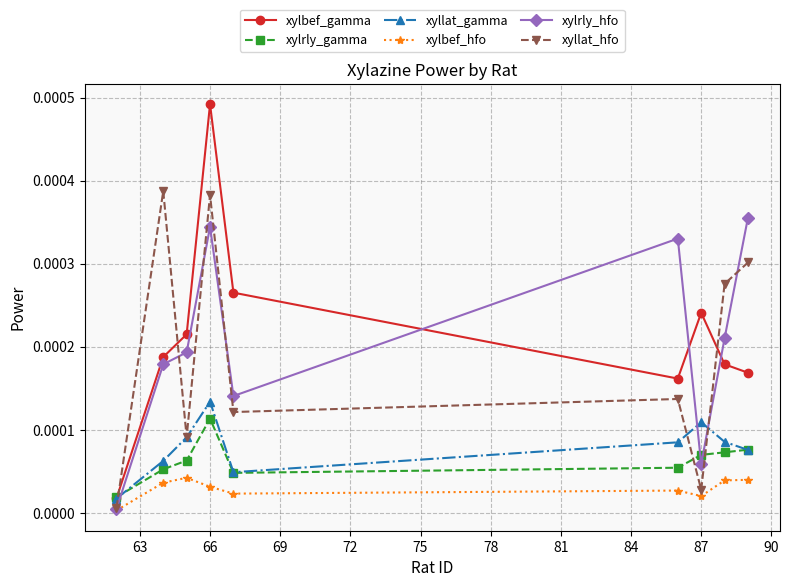

Which series has the largest range (max minus min)?

xylbef_gamma